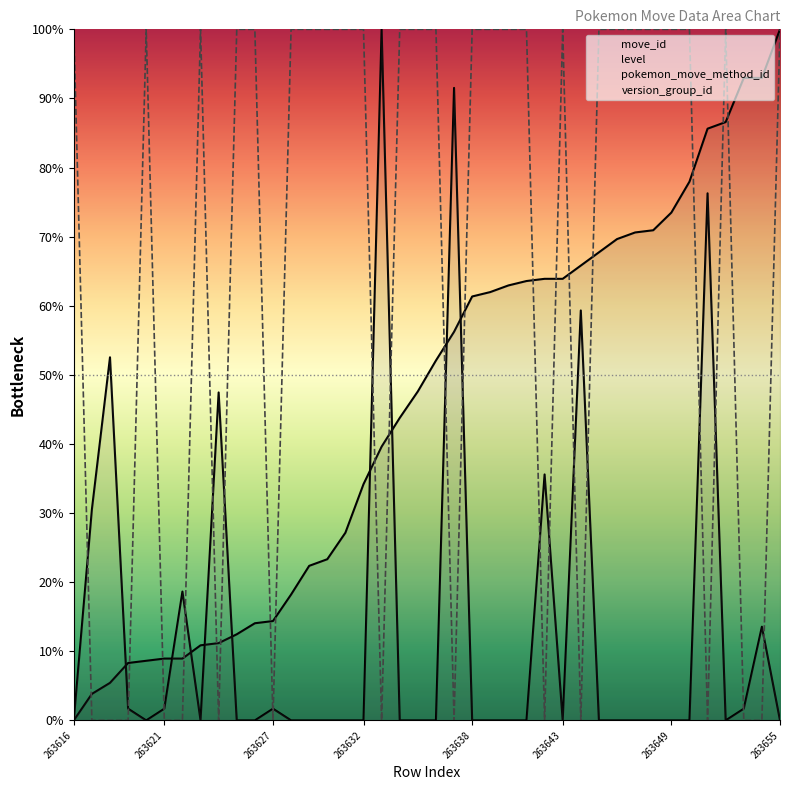

The version_group_id series shows 18.9 at 30. True or false?

False